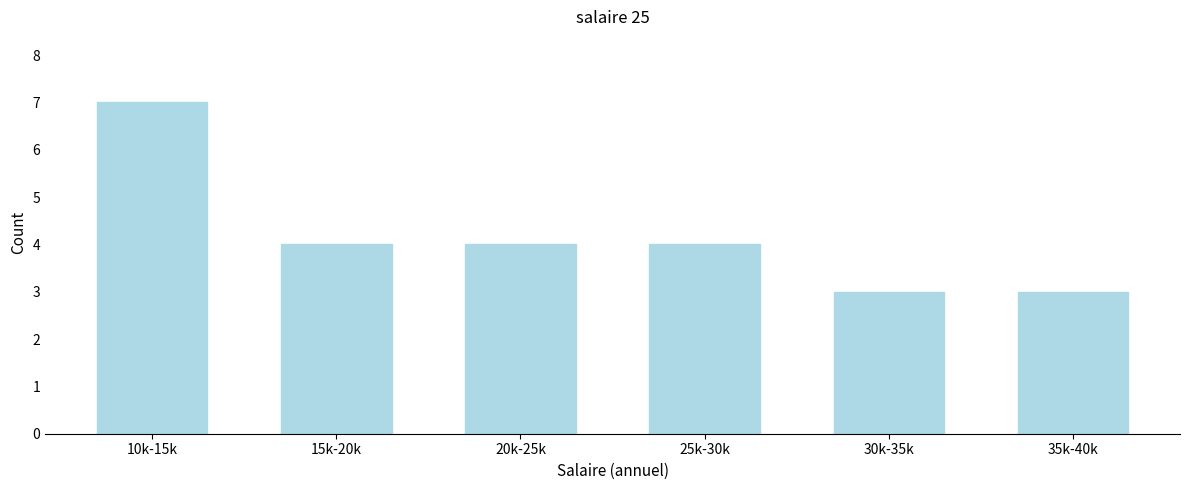

Reading left to right, transcribe all the data shown in this chart.

10k-15k=7	15k-20k=4	20k-25k=4	25k-30k=4	30k-35k=3	35k-40k=3